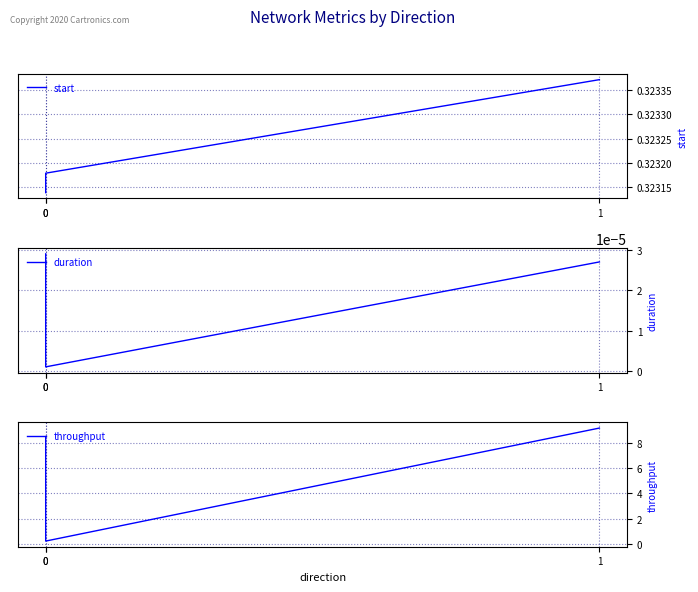

The start series shows 0.3 at 0. True or false?

True